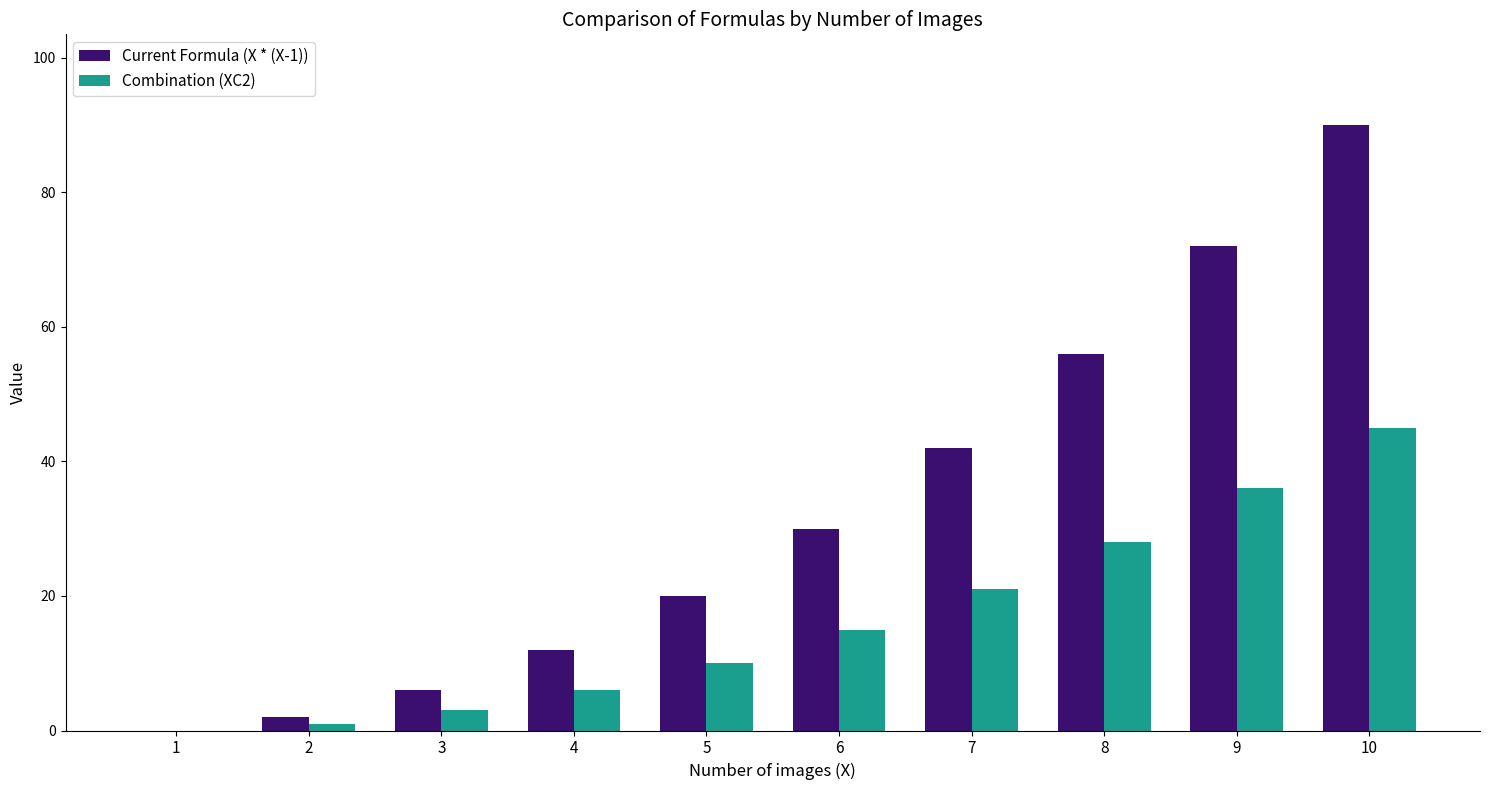

Read the Combination (XC2) value at 10, to the nearest 5.

45